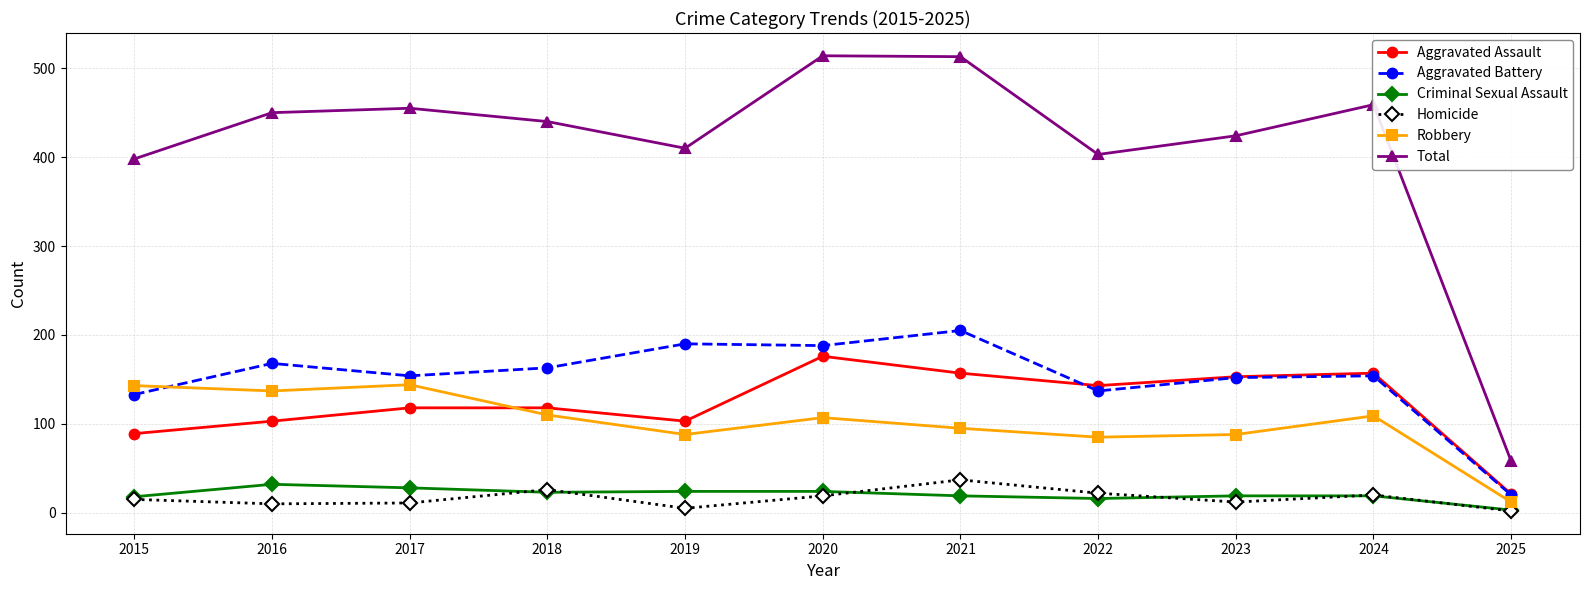

What is the maximum value shown in the chart?

514